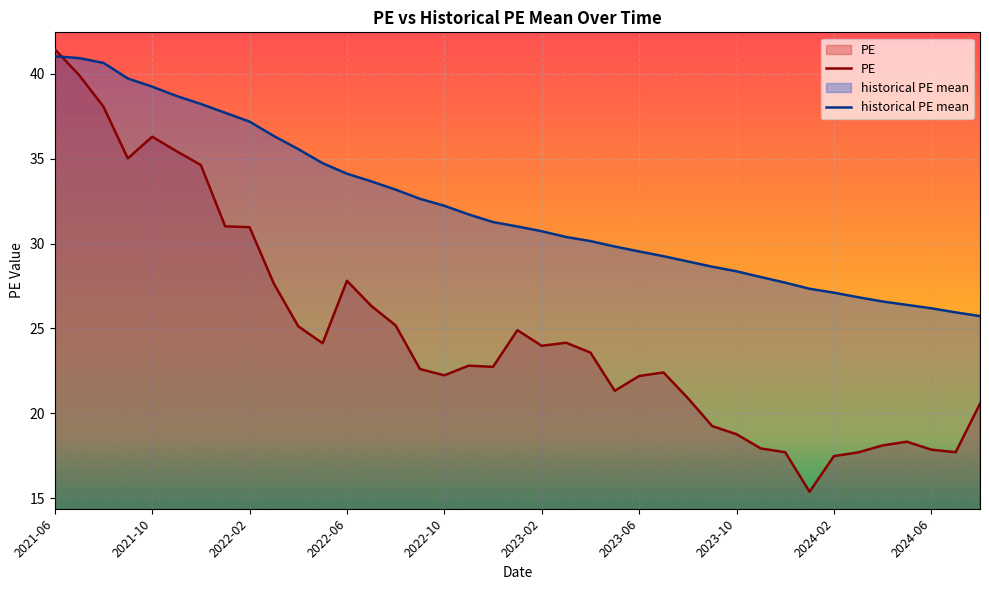

Where does the PE series first go above 22?

2021-06